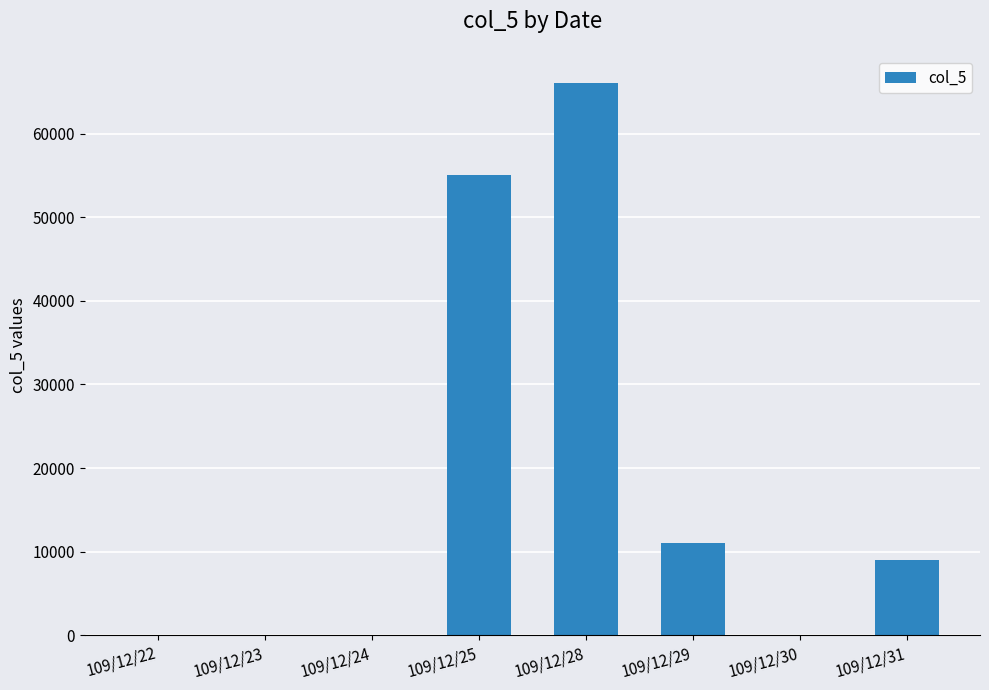

The chart shows a value of 86016 at 109/12/25. True or false?

False